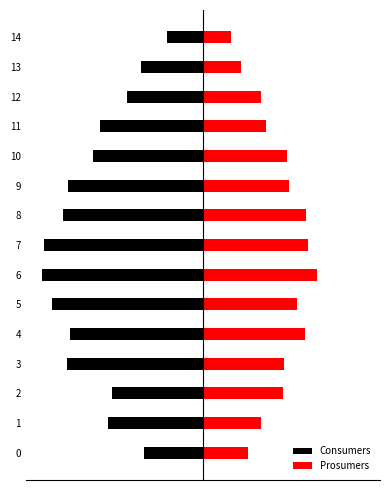

What is the value of the Consumers bar at the 7th from the left?

-622.3